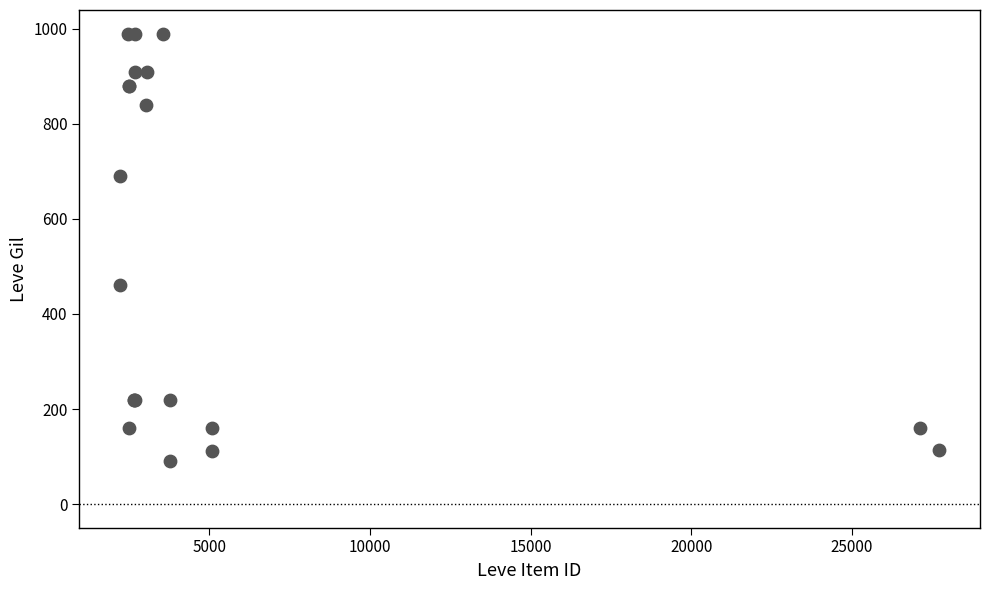

What Y value in the scatter plot is closest to 540?

460